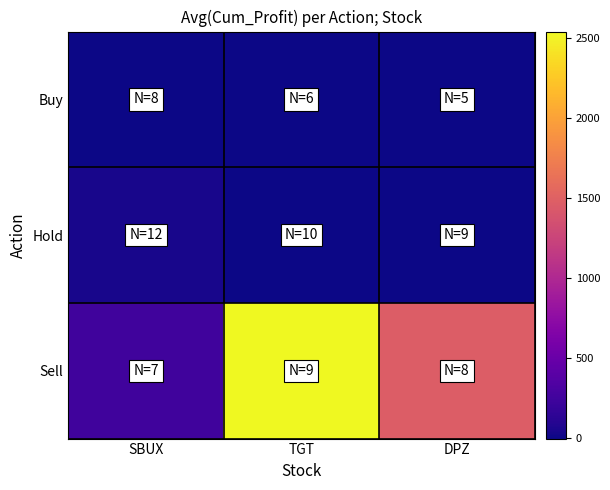

Rank the series at SBUX from lowest to highest value.

Buy, Hold, Sell